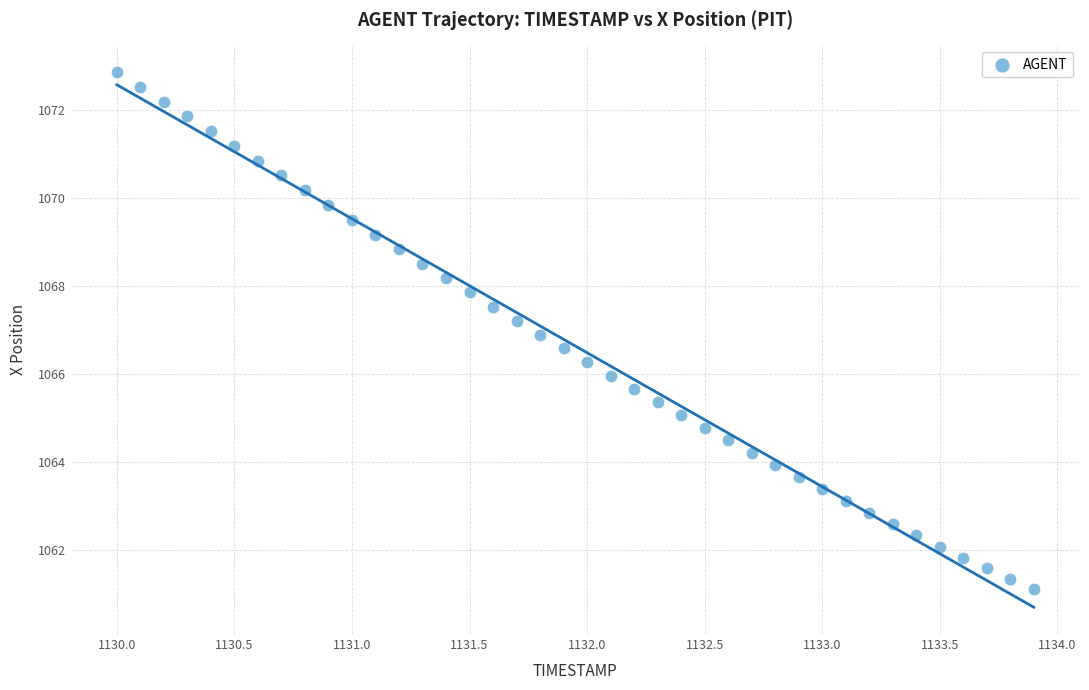

What is the range of Y values (max minus min)?

11.7